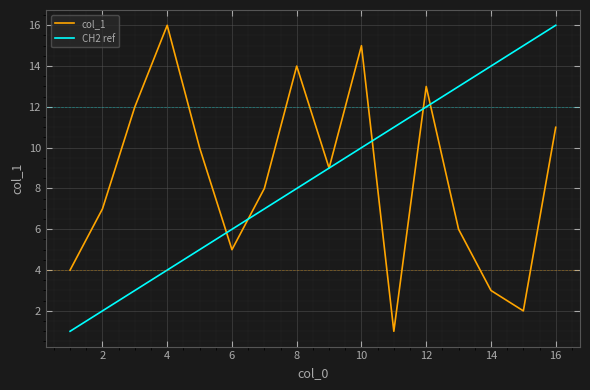

What is the sum of all values?

136